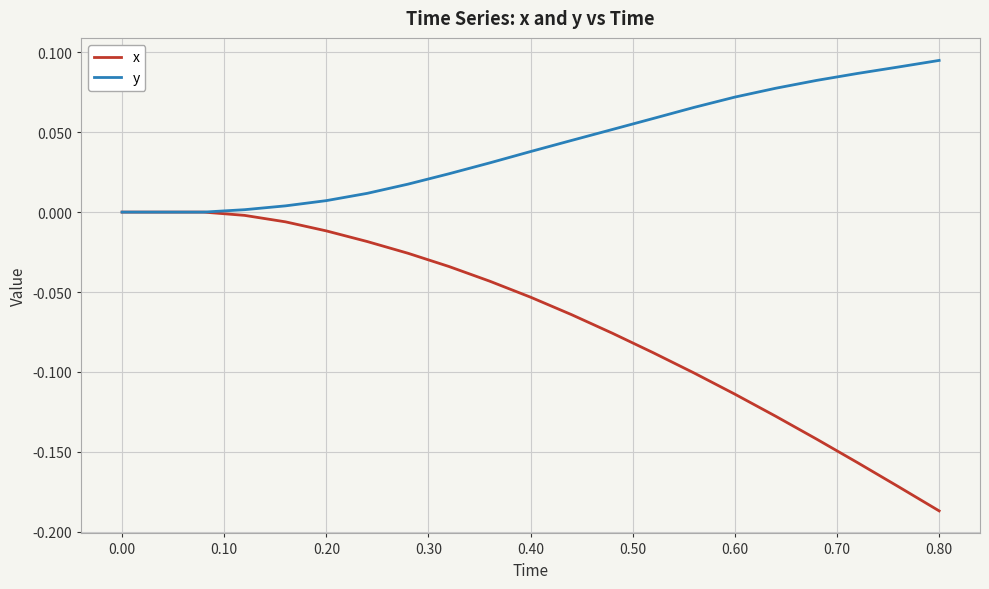

Which series has the largest total across all categories?

y